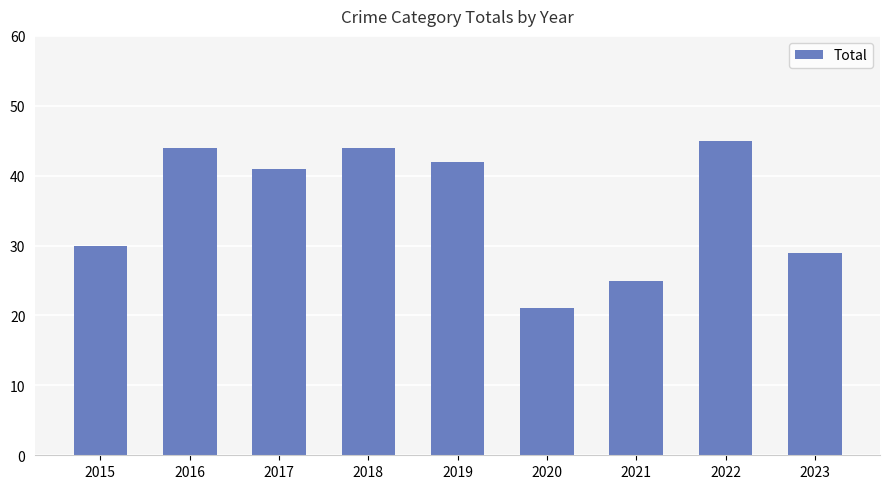

Between 2017 and 2018, which is larger?

2018